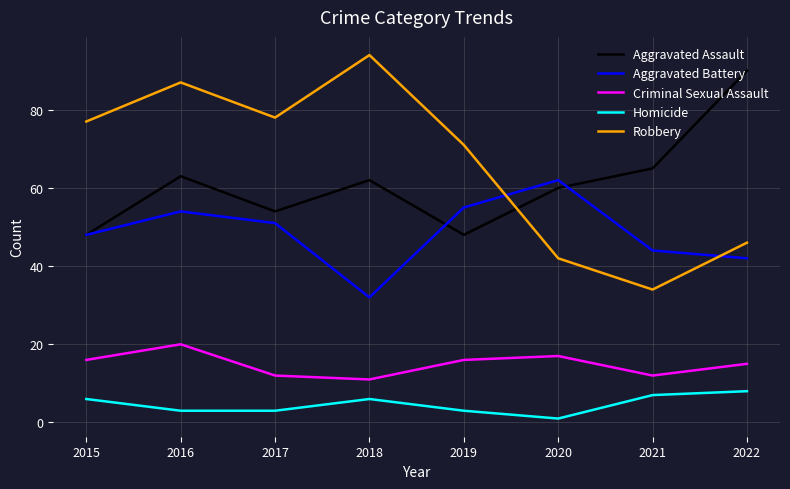

What is the maximum value shown in the chart?

94